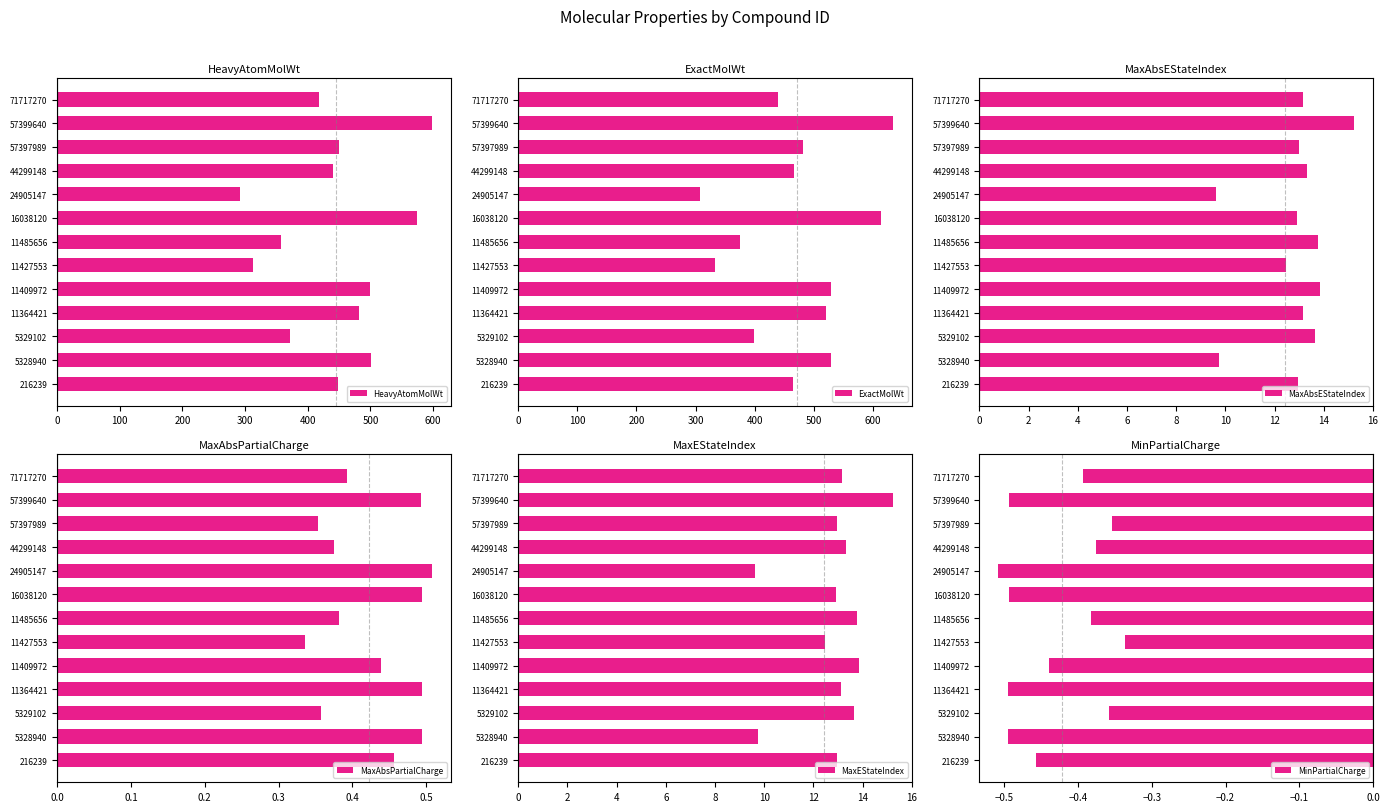

What is the value of the MaxAbsPartialCharge bar at the 1st from the left?

0.5